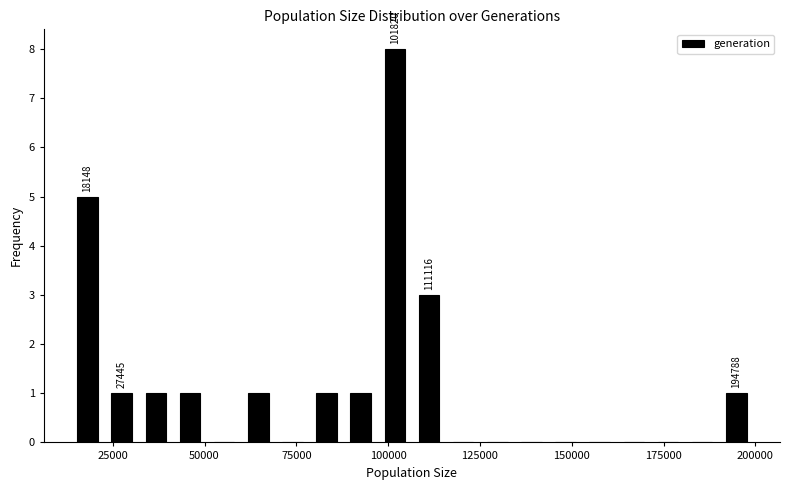

Around what value on the x-axis is the tallest bar? Give the approximate position of its centre, as read against the axis.

100000